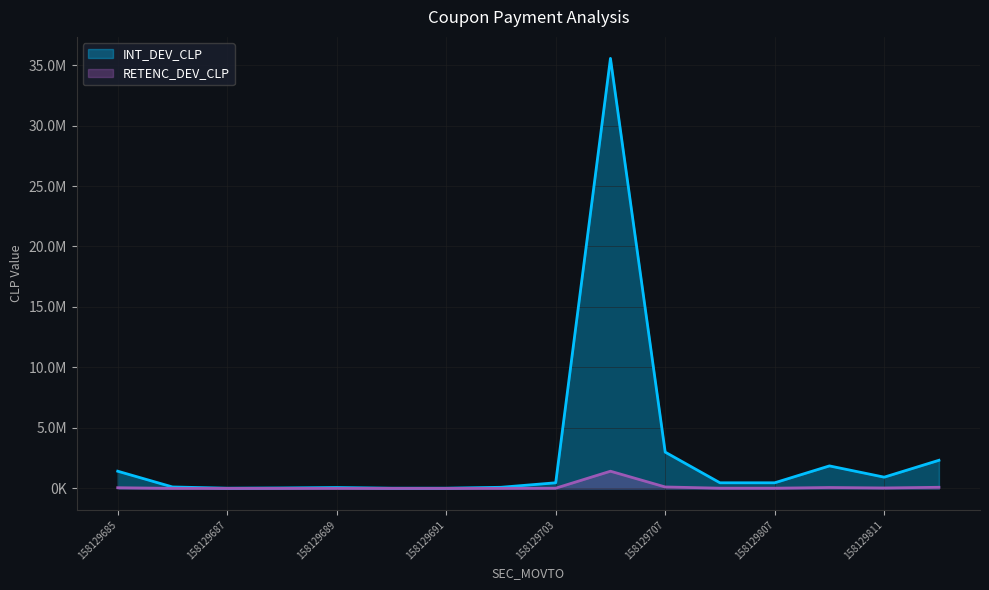

Rank the series by their maximum value, from lowest to highest.

RETENC_DEV_CLP, INT_DEV_CLP